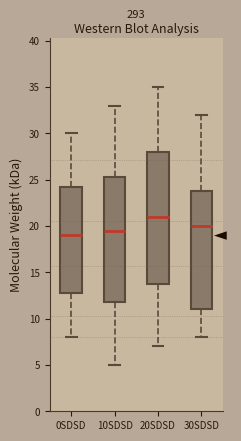

Which box's median line is the highest?

20SDSD